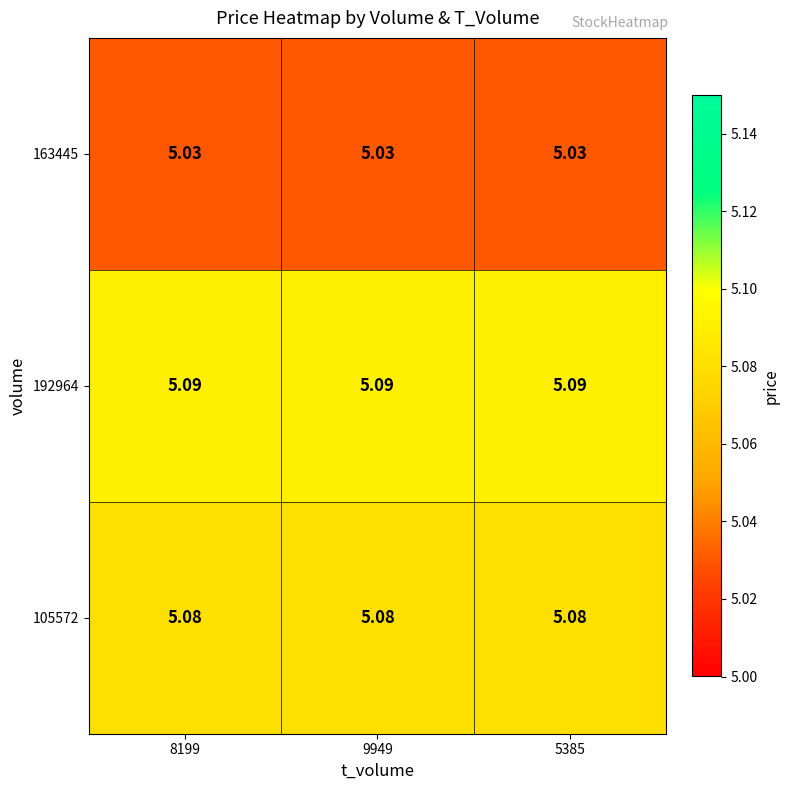

Is the value of 105572 at 5385 greater than the value of 192964 at 5385?

No